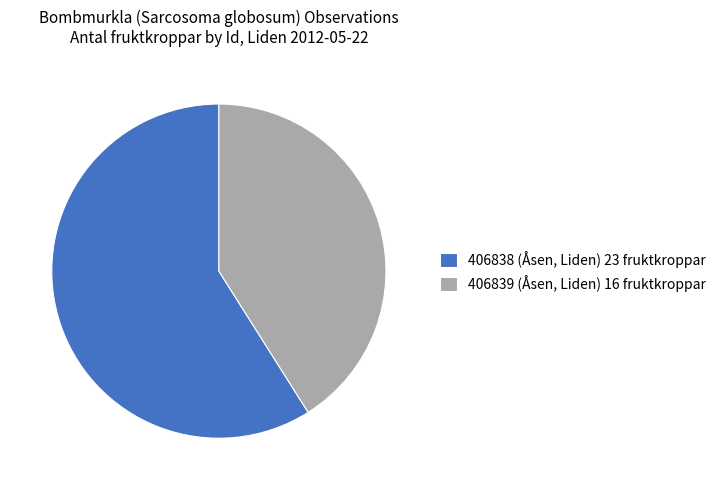

Which category has the biggest portion of the pie?

406838 (Åsen, Liden) 23 fruktkroppar